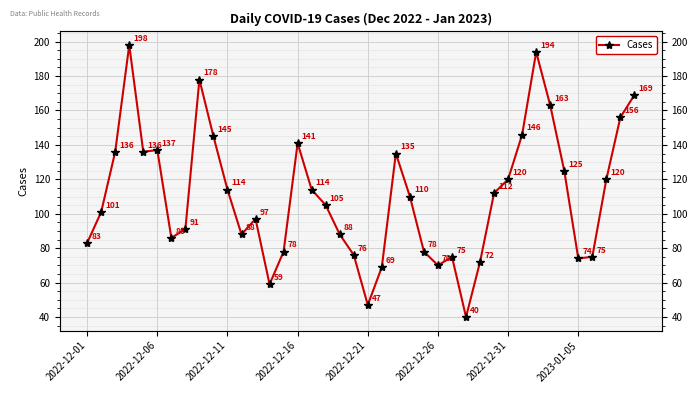

Count the number of data series in this chart.

1